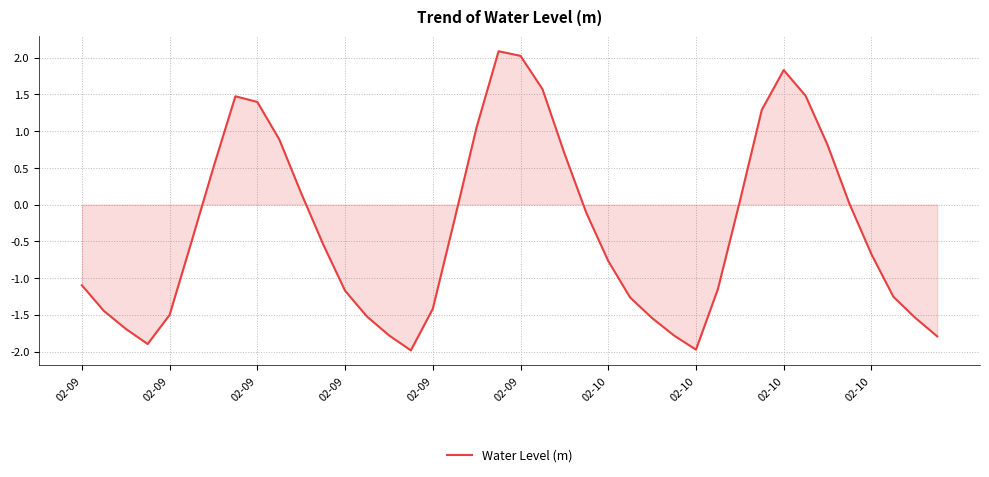

What is the maximum value shown in the chart?

2.1